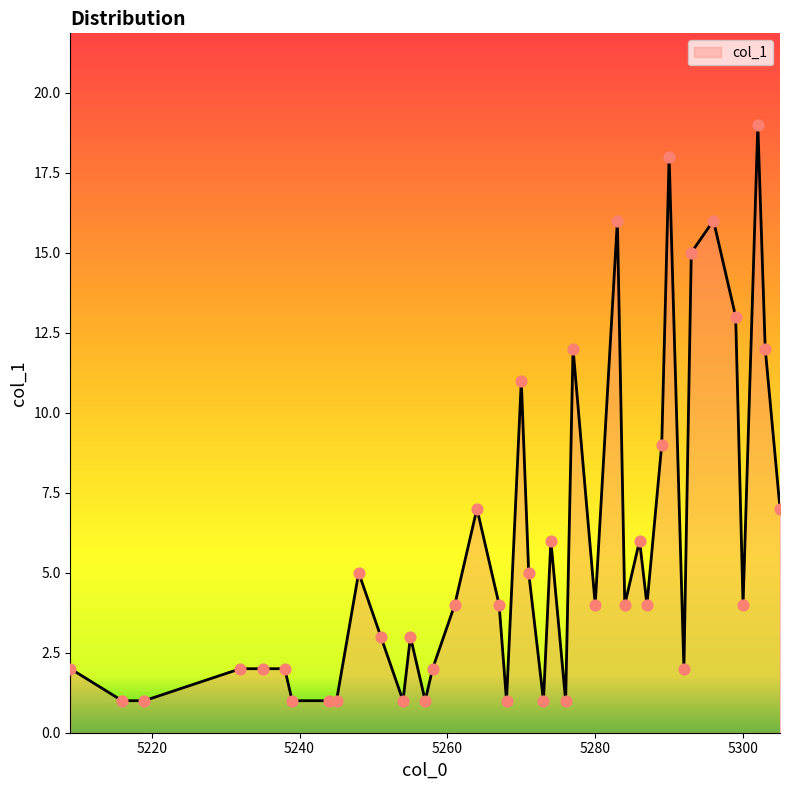

What is the difference between the maximum and minimum values?

18